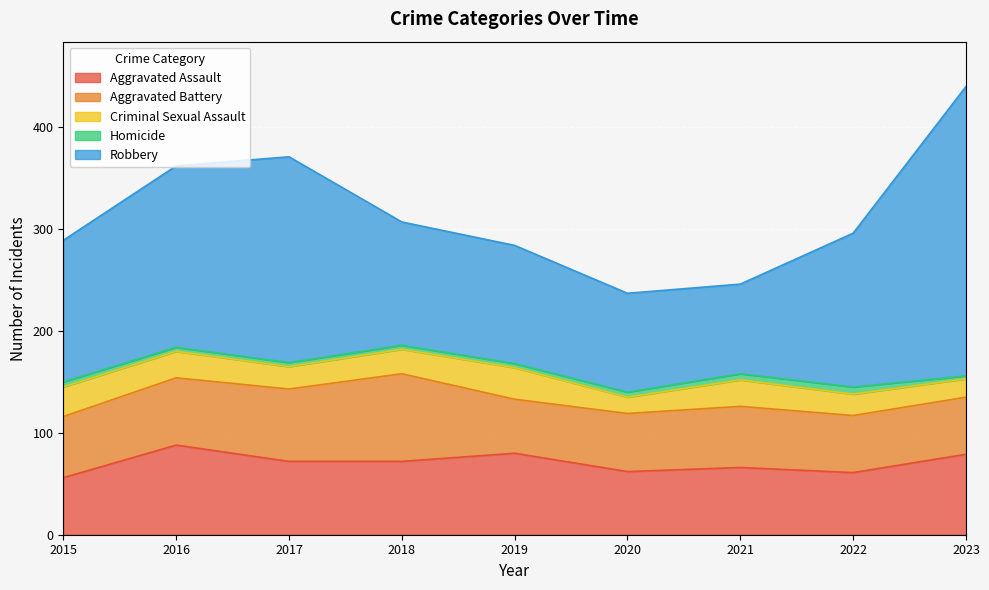

After their last crossing, which series has the higher values: Aggravated Assault or Aggravated Battery?

Aggravated Assault